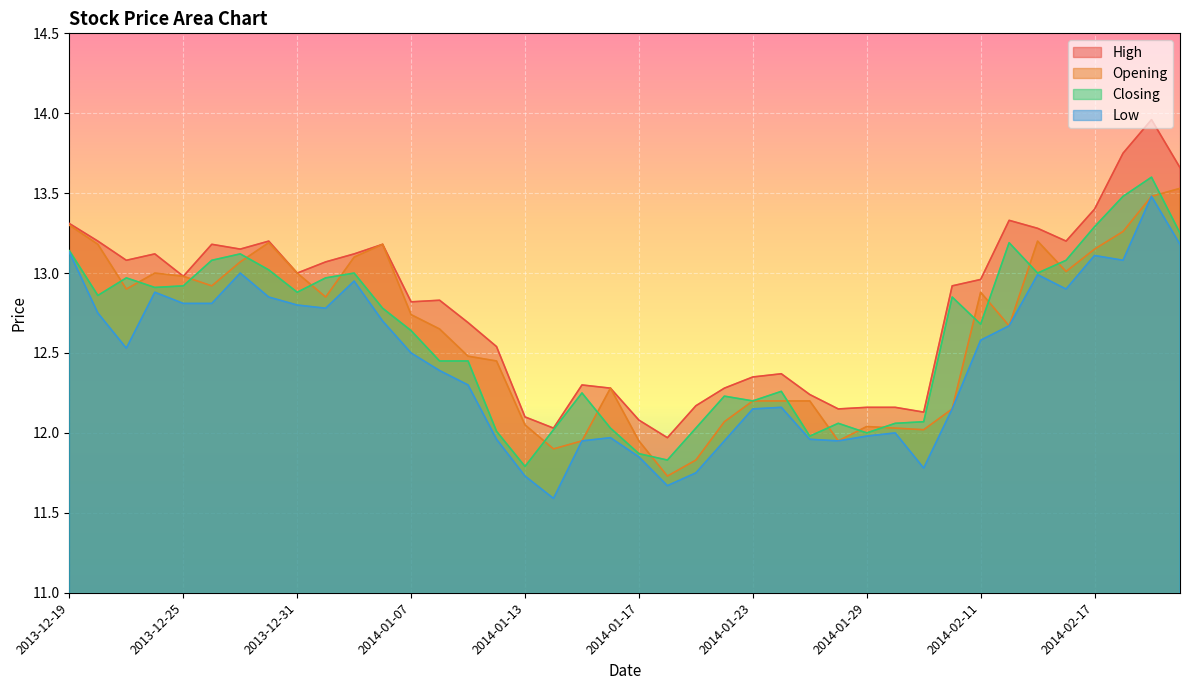

True or false: Opening has more than 1 points higher than both neighbors.

True